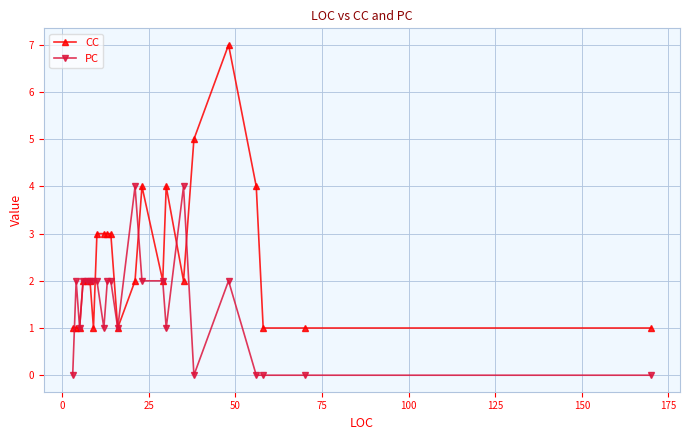

Which series has the largest total across all categories?

CC